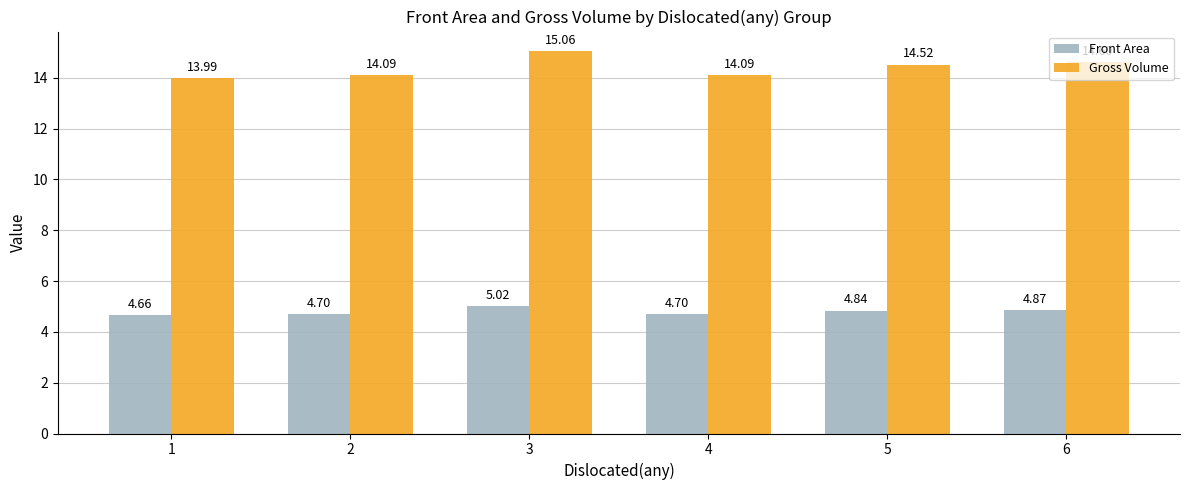

Where is Gross Volume nearest to the value 14?

1